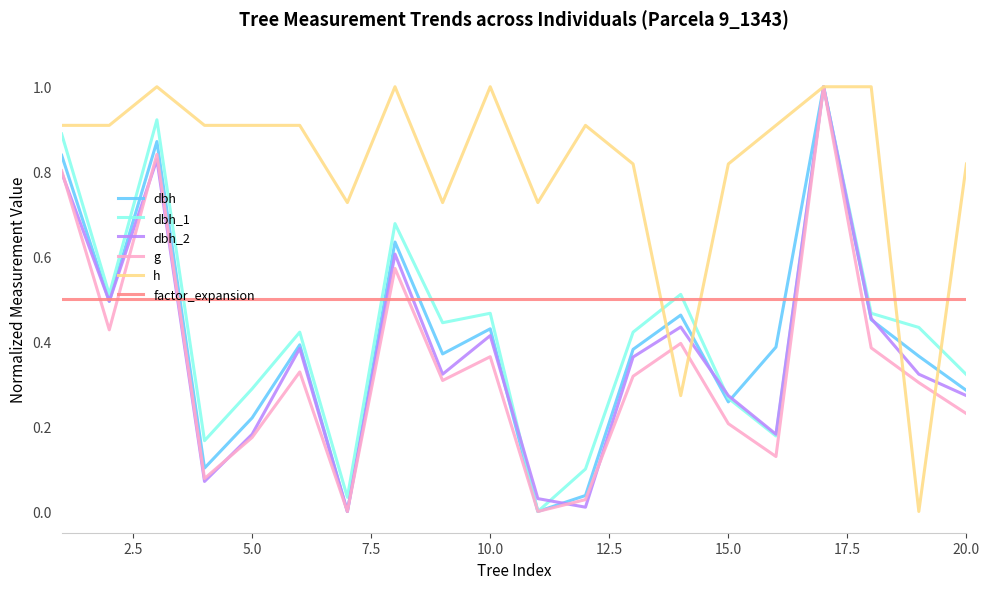

What is the maximum value shown in the chart?

1.0